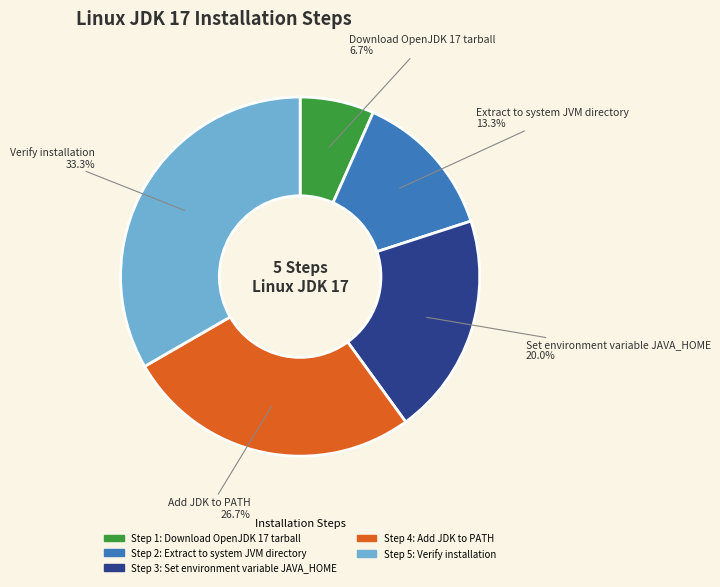

Does any single category account for the majority?

No